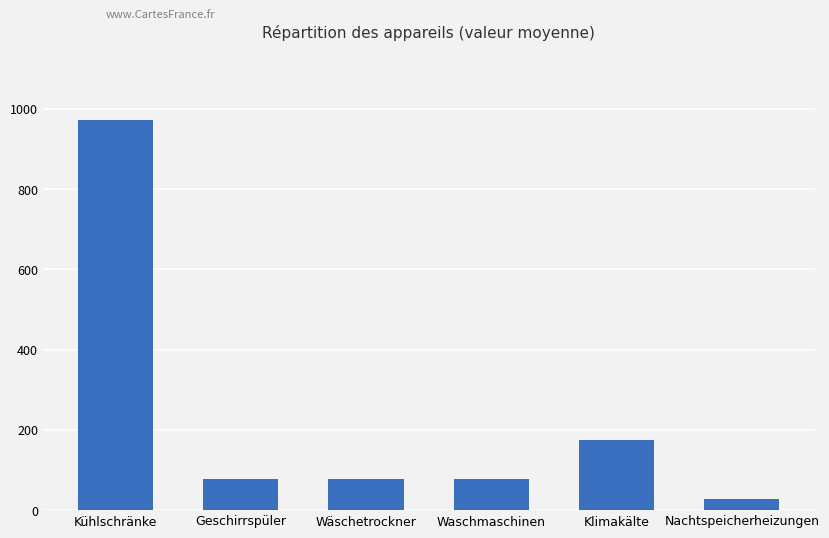

What is the value of the 6th bar from the left?

27.1